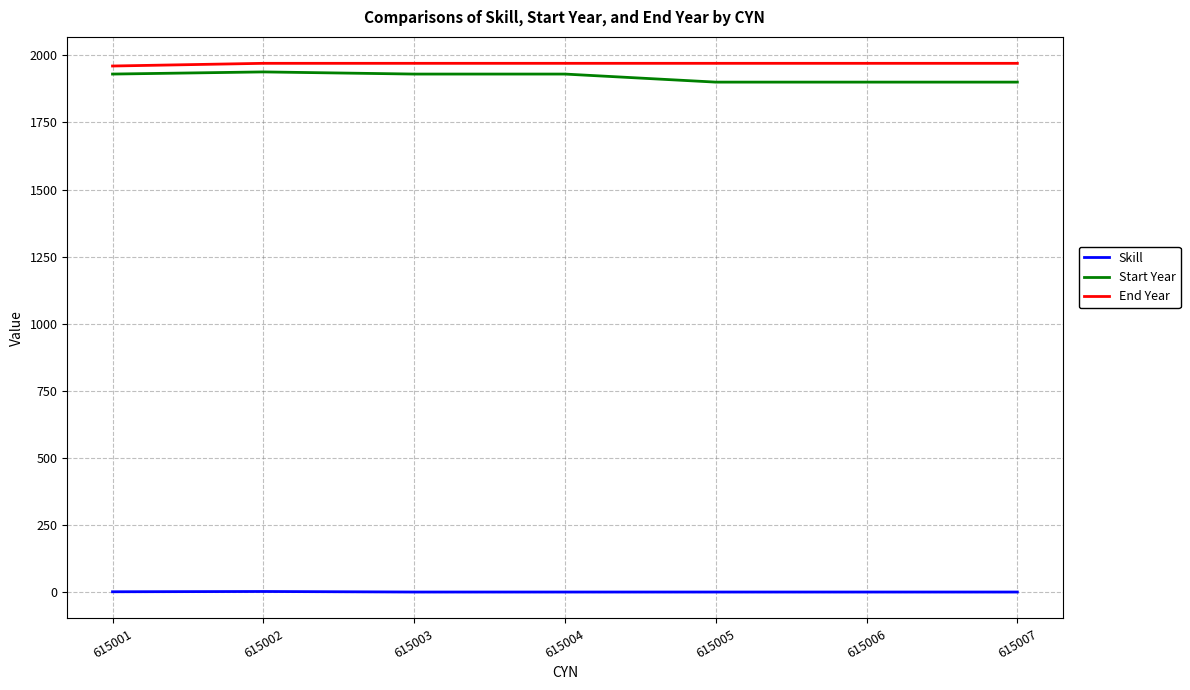

True or false: Start Year and Skill intersect in this chart.

False